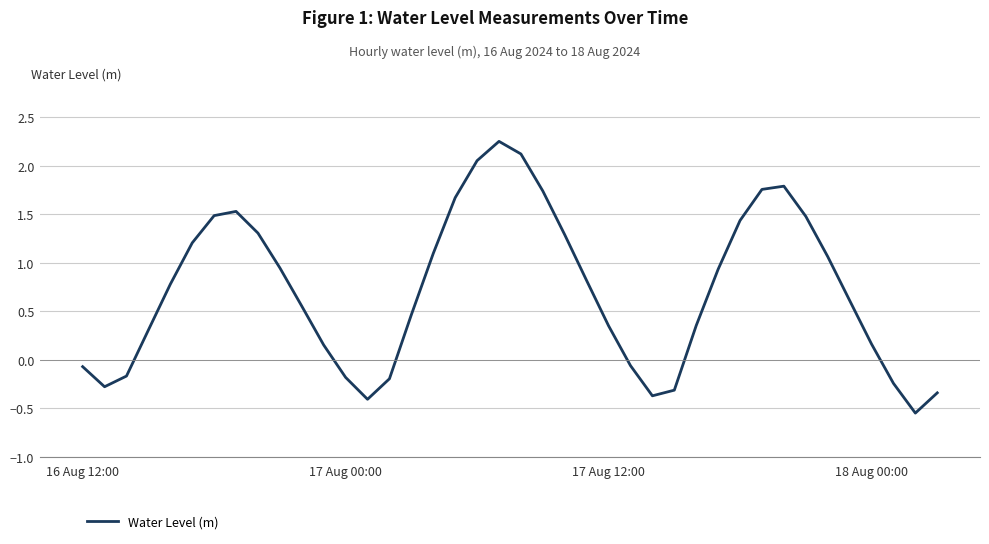

Count the number of values greater than 0.

28